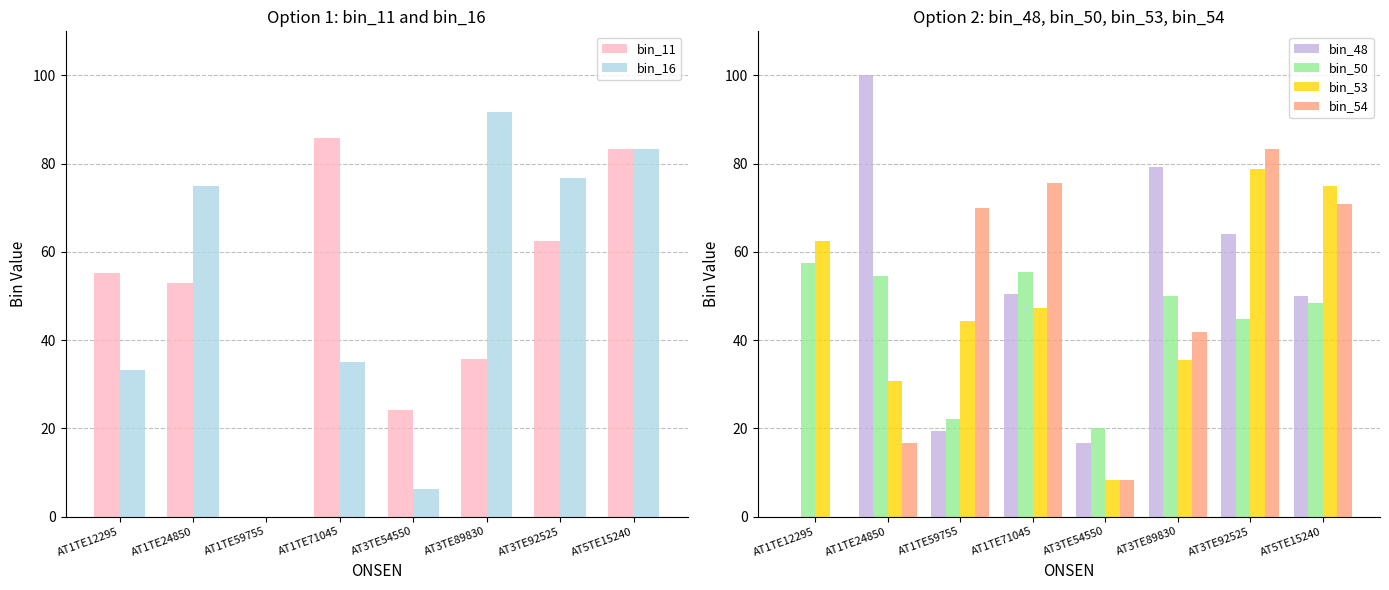

Rank the series by their maximum value, from lowest to highest.

bin_50, bin_53, bin_54, bin_11, bin_16, bin_48